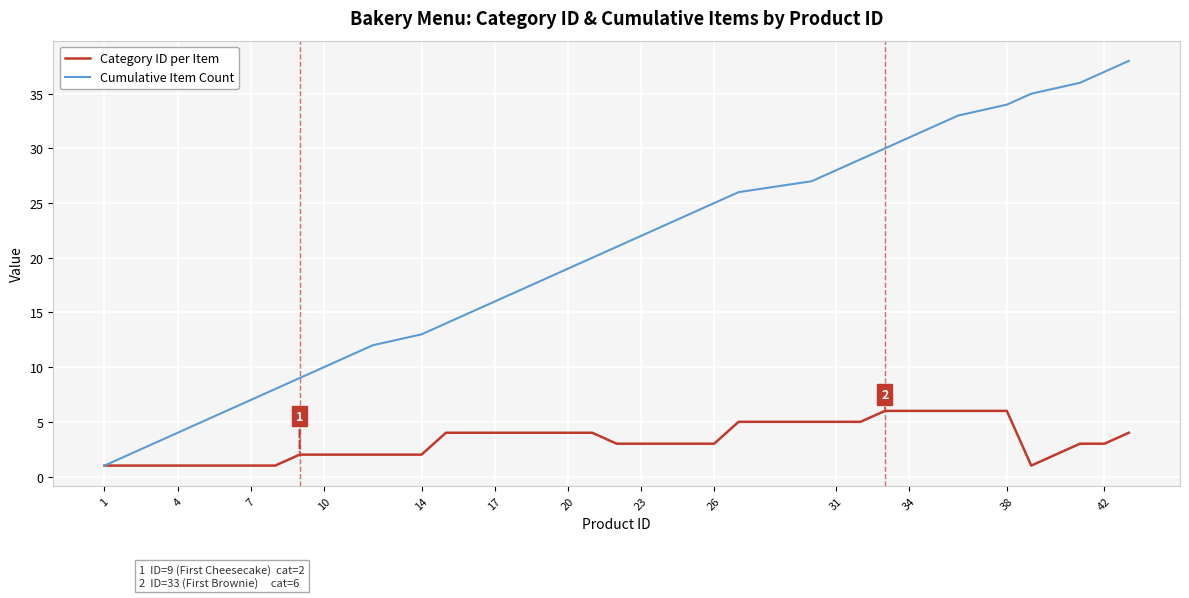

Which series has the largest total across all categories?

Cumulative Item Count